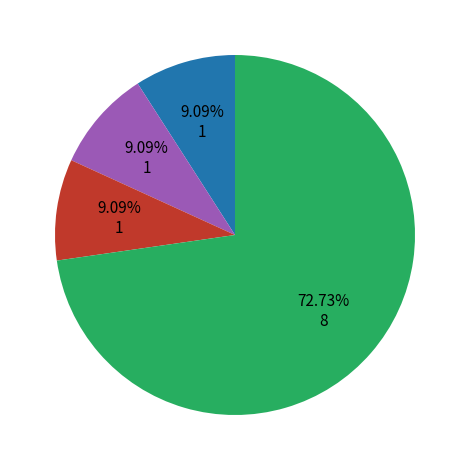

Is there any slice that represents more than half of the pie?

Yes